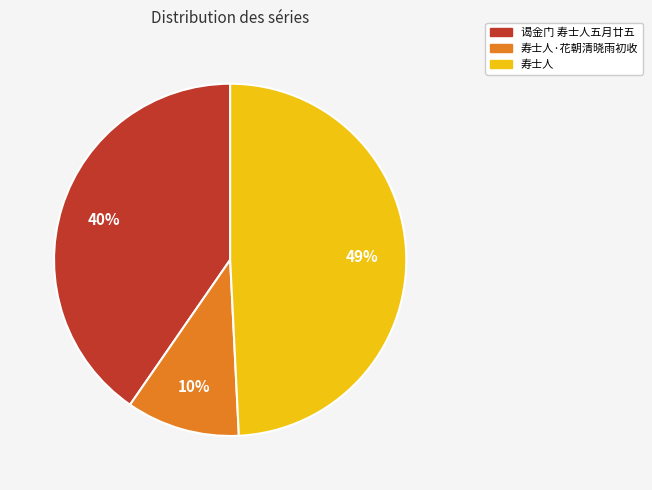

Rank the categories by value from highest to lowest.

寿士人, 谒金门 寿士人五月廿五, 寿士人·花朝清晓雨初收